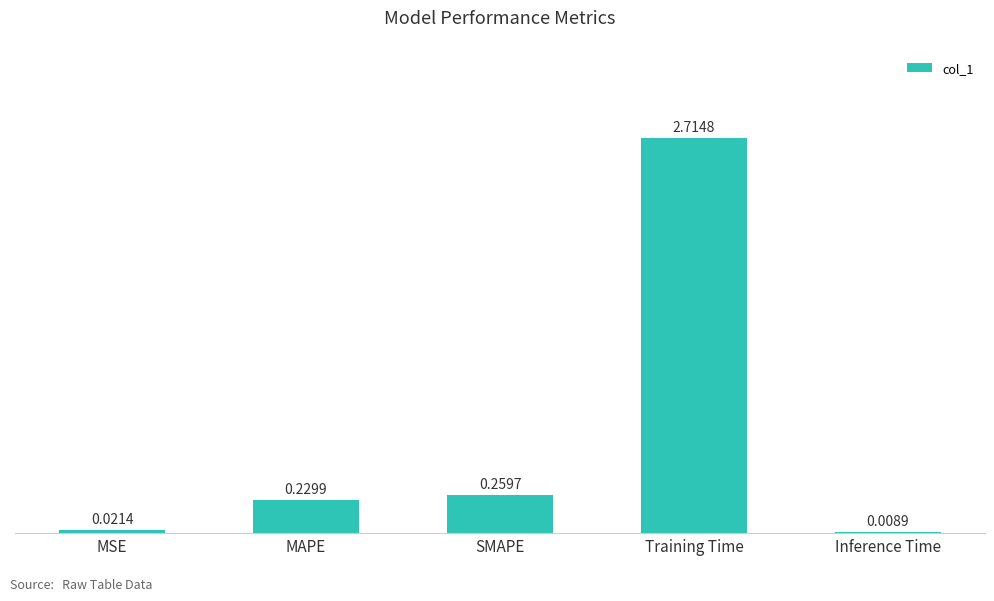

What is the sum of all values?

3.2